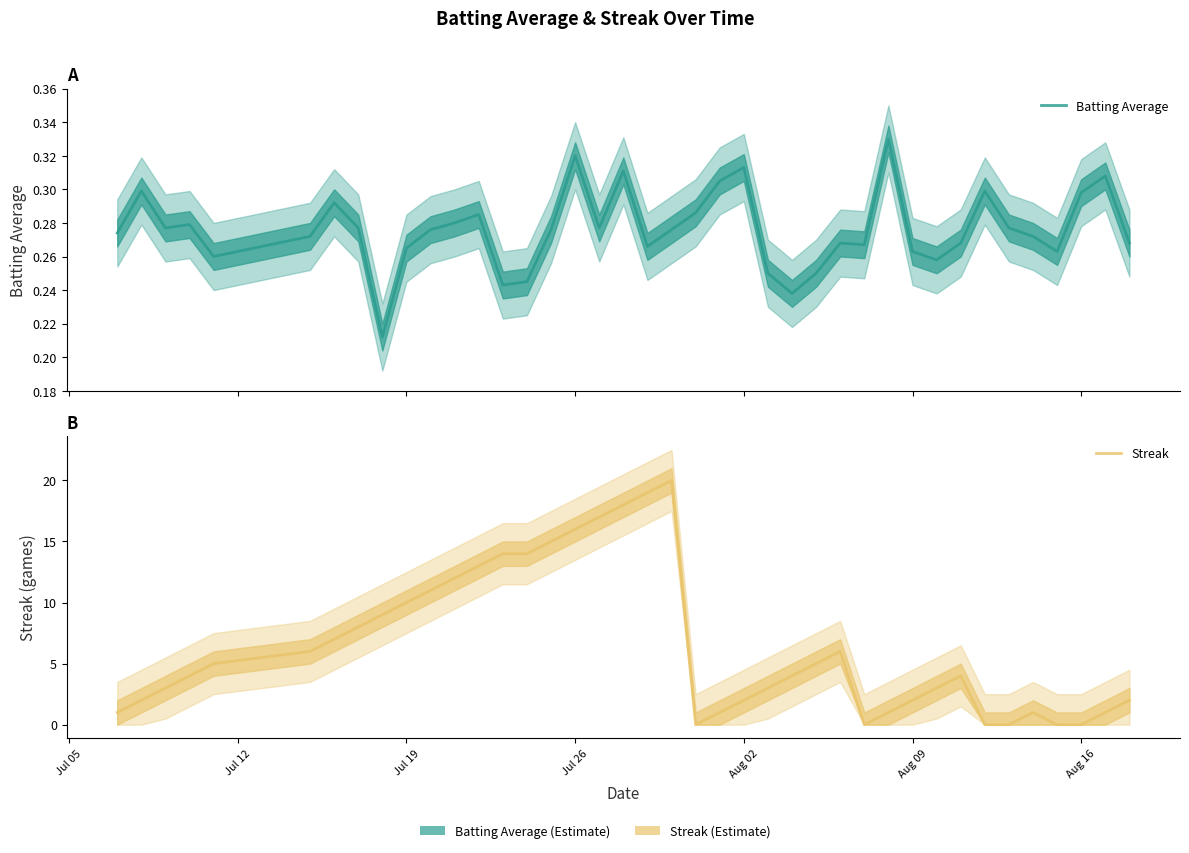

What is the sum of all Batting Average values?

11.0